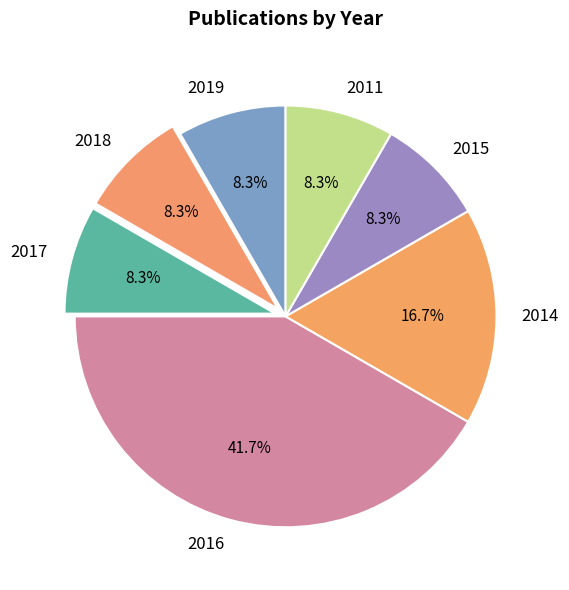

How many segments does this pie chart have?

7